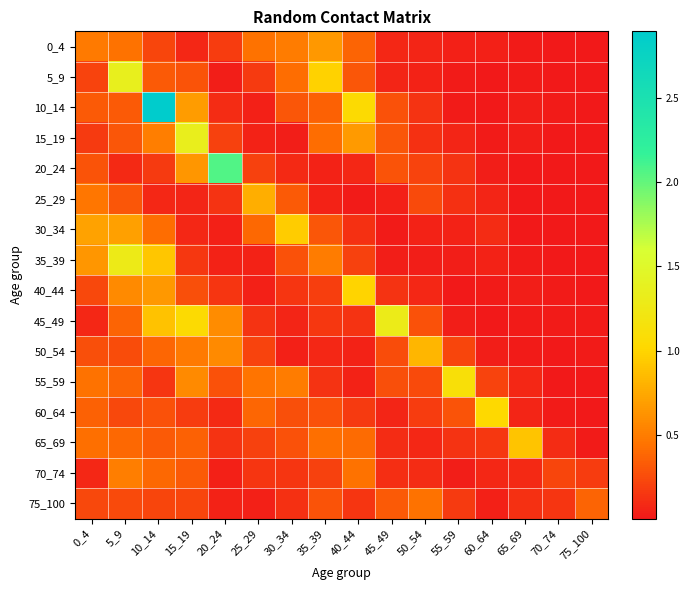

Between 15_19 and 20_24, which is larger?

20_24